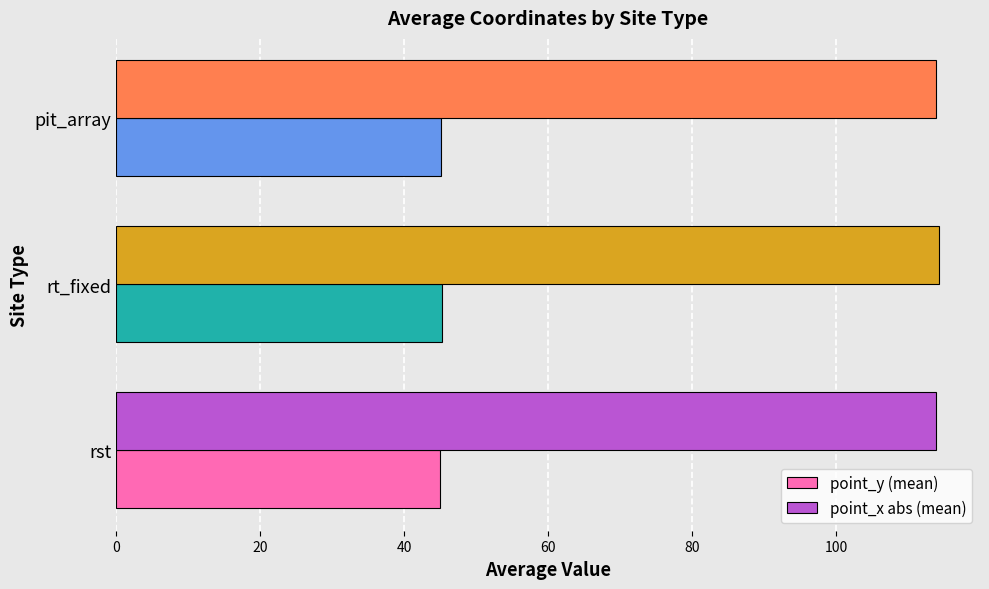

What is the difference between the maximum and second lowest values in the point_x abs (mean) series?

0.4